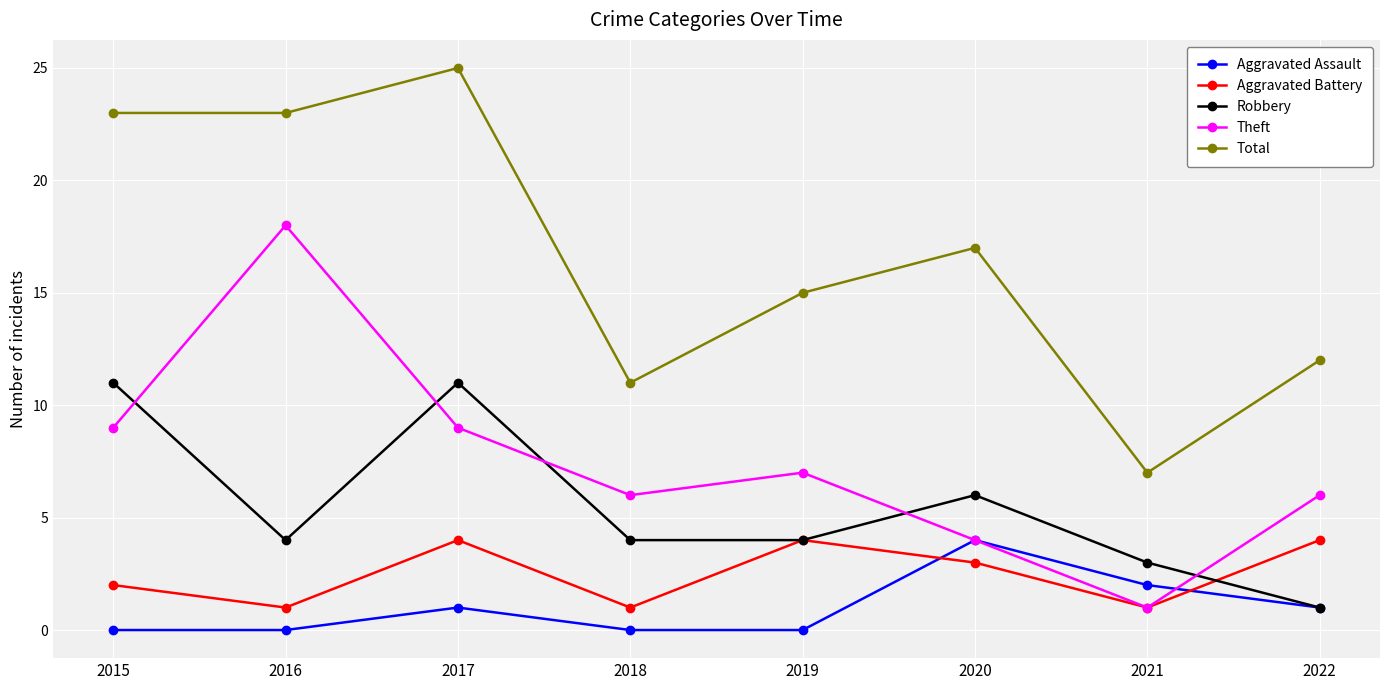

Is this an area chart (filled region under the line)?

No